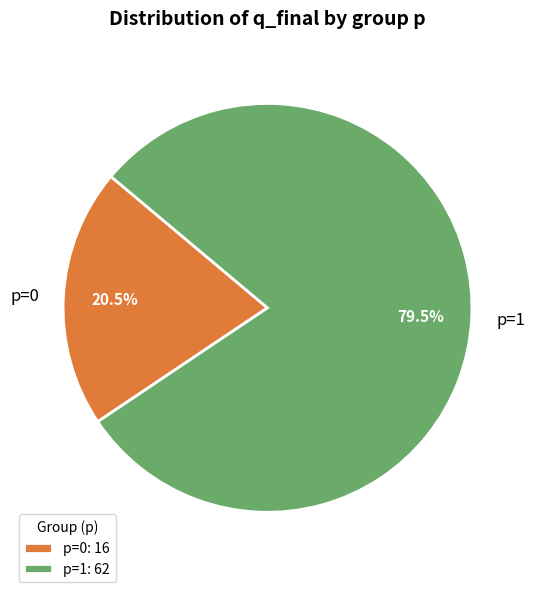

Between p=1 and p=0, which is larger?

p=1